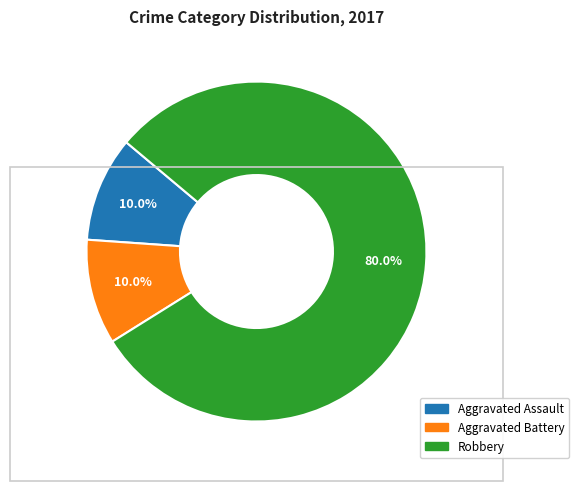

Between Aggravated Assault and Robbery, which is larger?

Robbery